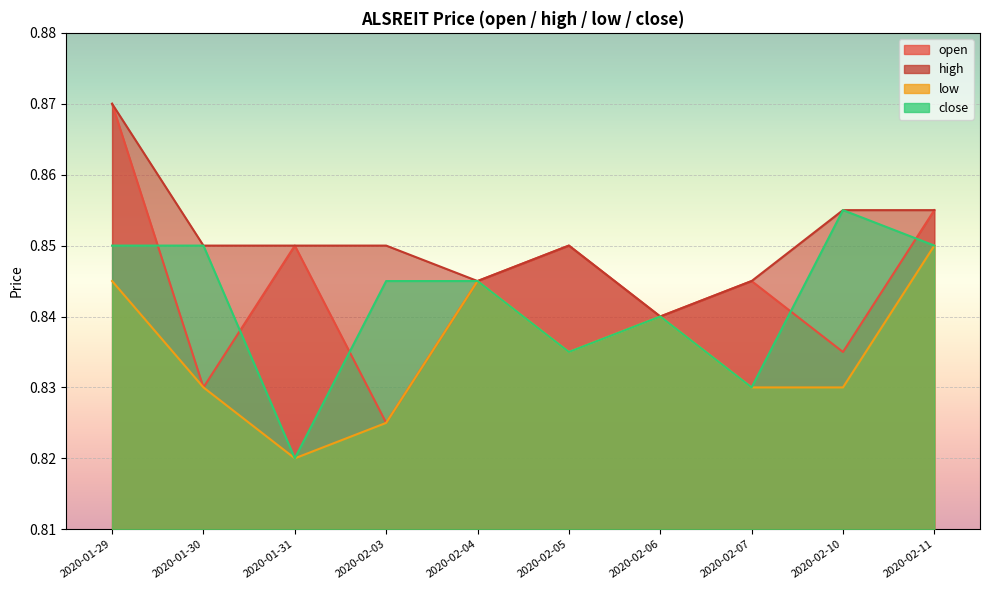

Between 2020-02-06 and 2020-02-10, which series saw the biggest shift?

high